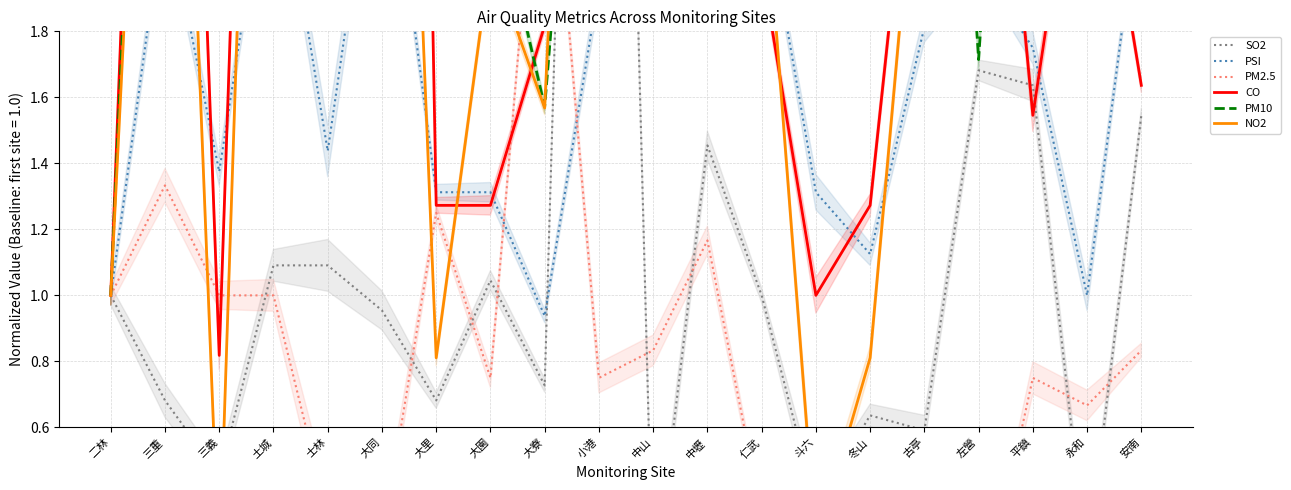

Reading left to right, what are all the values shown in this chart?

SO2: 1.0	0.7	0.5	1.1	1.1	1.0	0.7	1.0	0.7	6.4	0.1	1.5	1.0	0.4	0.6	0.6	1.7	1.6	0.2	1.5
PSI: 1.0	2.2	1.4	2.4	1.4	2.6	1.3	1.3	0.9	1.9	2.6	2.1	2.2	1.3	1.1	1.8	2.0	1.8	1.0	2.2
PM2.5: 1.0	1.3	1.0	1.0	0.3	0.2	1.2	0.8	2.7	0.8	0.8	1.2	0.3	0.5	0.3	0.3	0.0	0.8	0.7	0.8
CO: 1.0	5.3	0.8	5.6	5.6	10.1	1.3	1.3	1.8	1.9	3.6	2.3	2.0	1.0	1.3	2.8	3.3	1.5	2.6	1.6
PM10: 1.0	4.7	1.9	6.3	2.6	5.1	4.0	2.3	1.6	3.6	4.4	3.3	3.1	2.9	3.0	4.3	1.7	4.3	2.6	4.4
NO2: 1.0	4.3	0.2	5.1	5.7	4.9	0.8	2.0	1.6	5.1	4.6	2.2	2.4	0.2	0.8	2.6	3.5	2.0	1.9	3.2